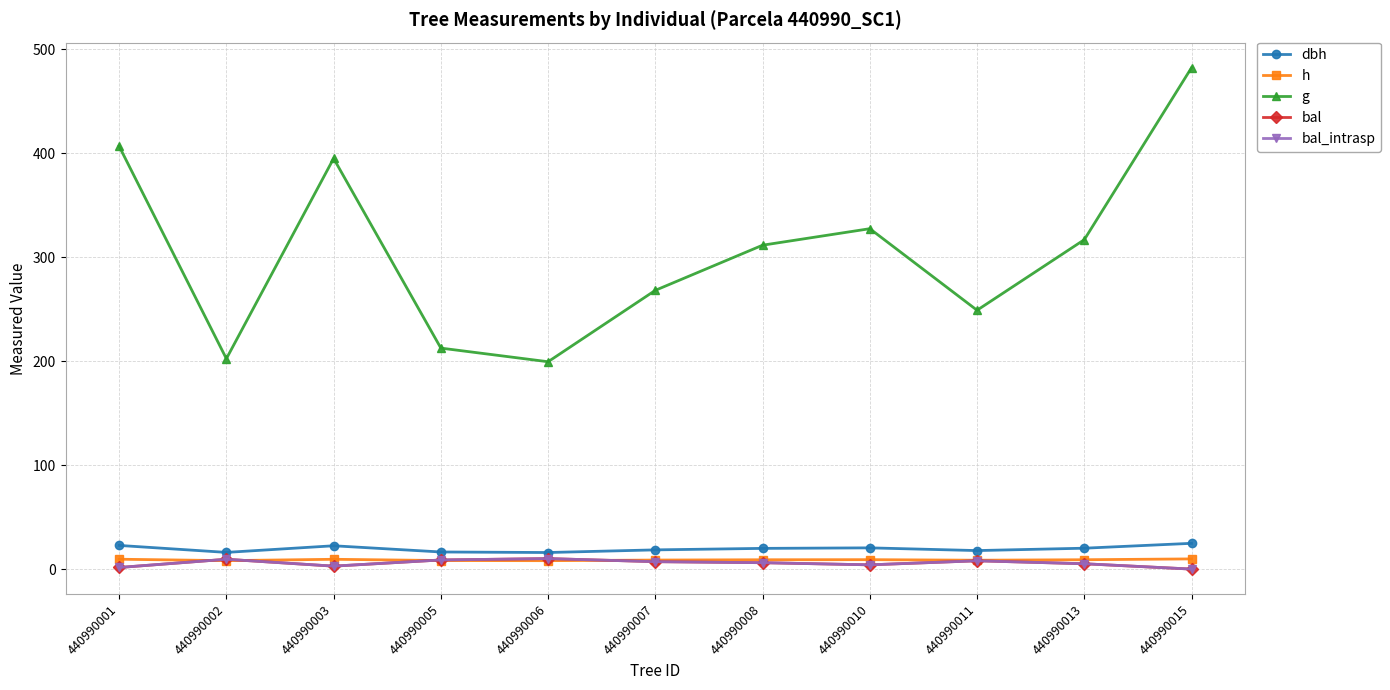

In bal_intrasp, how many points are higher than both neighbors (excluding endpoints)?

3